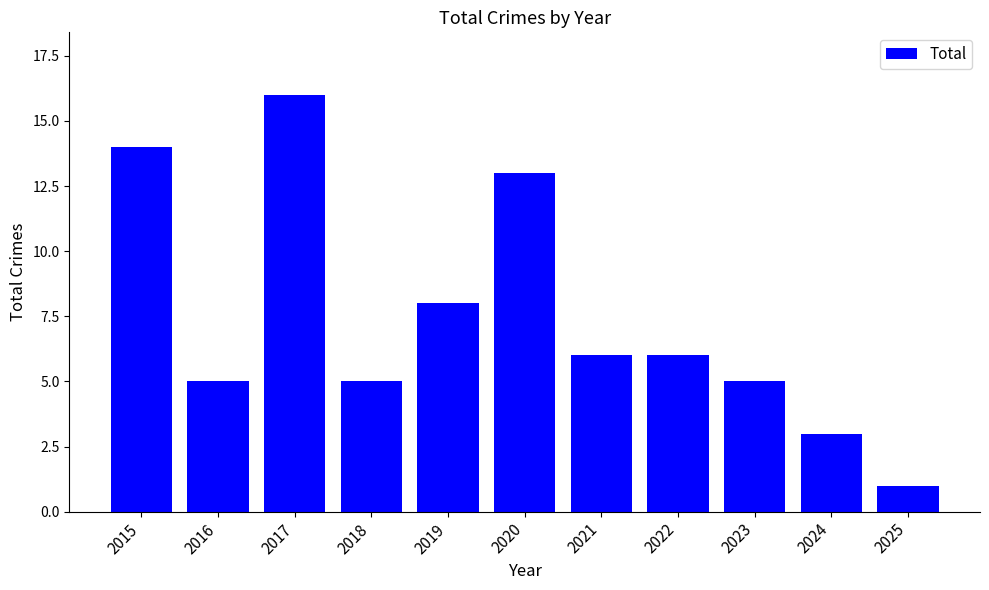

Is it true that the value at 2020 is 13?

True